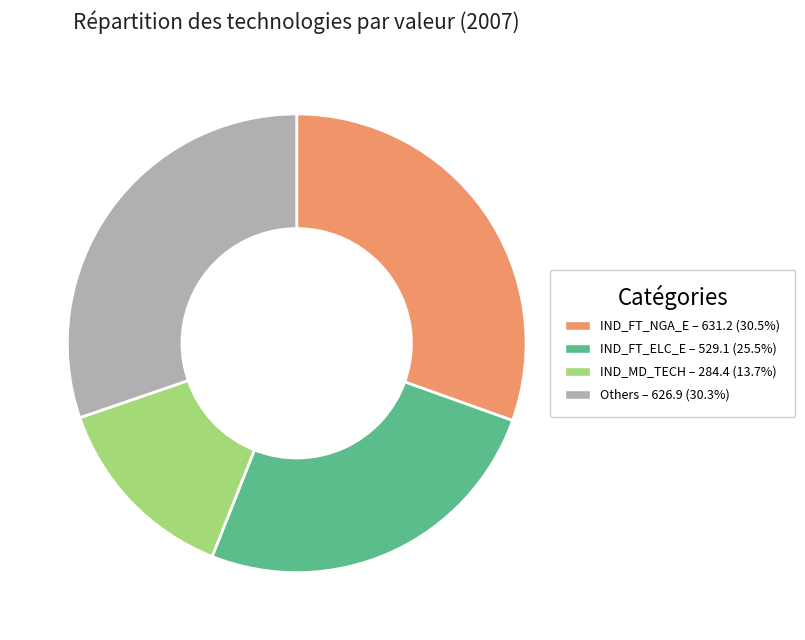

How many slices are in this pie chart?

4